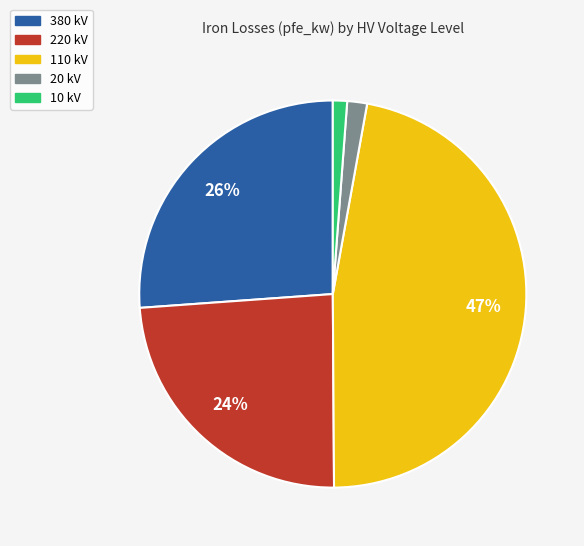

How many slices are in this pie chart?

5